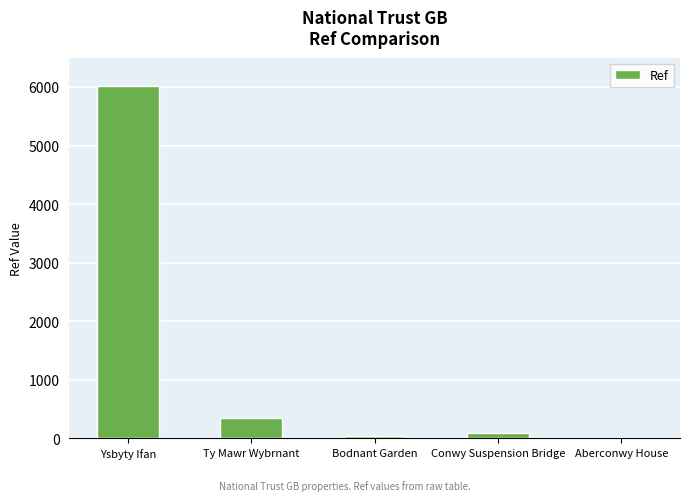

Are the bars horizontal?

No